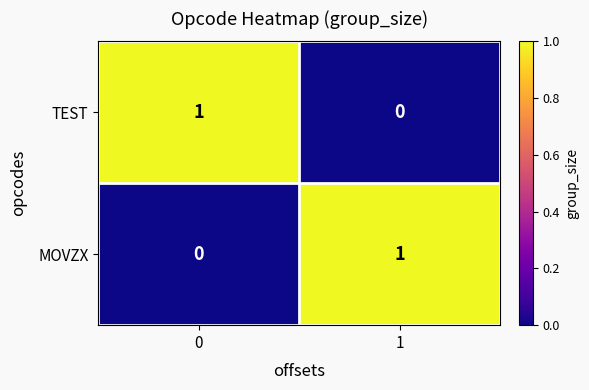

The TEST series shows 1 at 0. True or false?

True